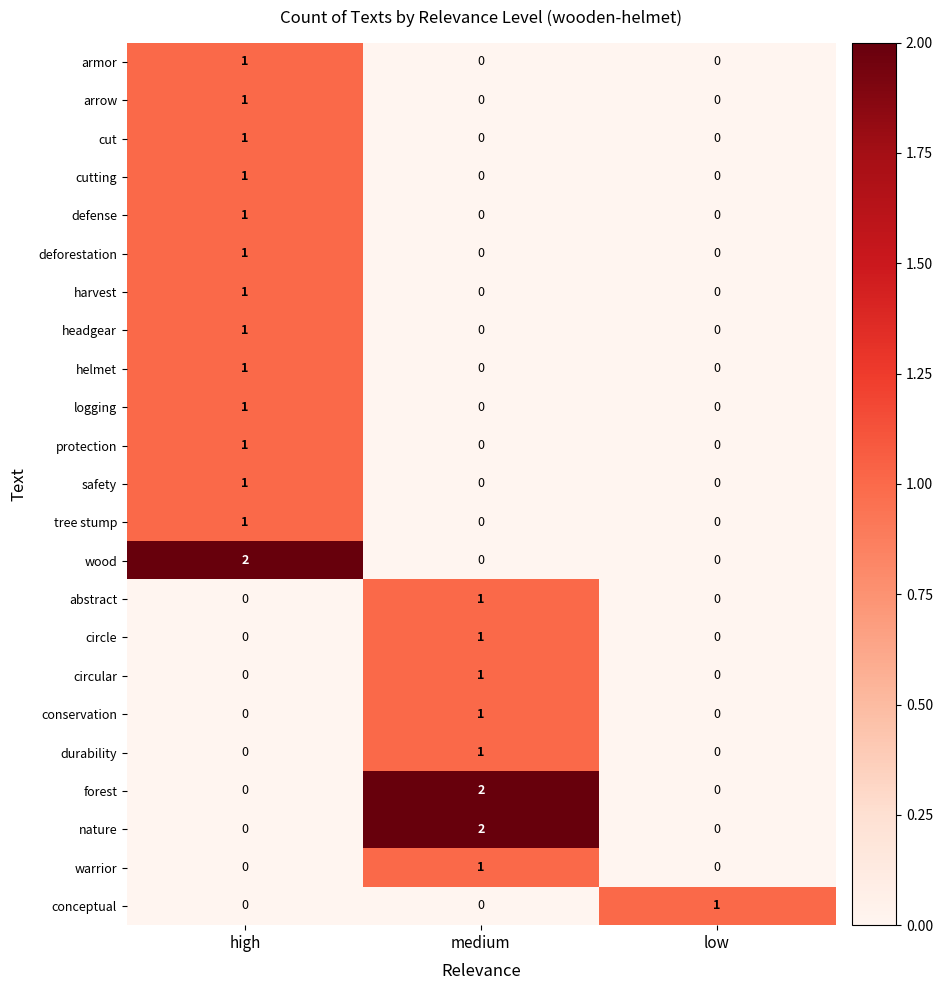

What is the spread (max minus min) of values at medium?

2